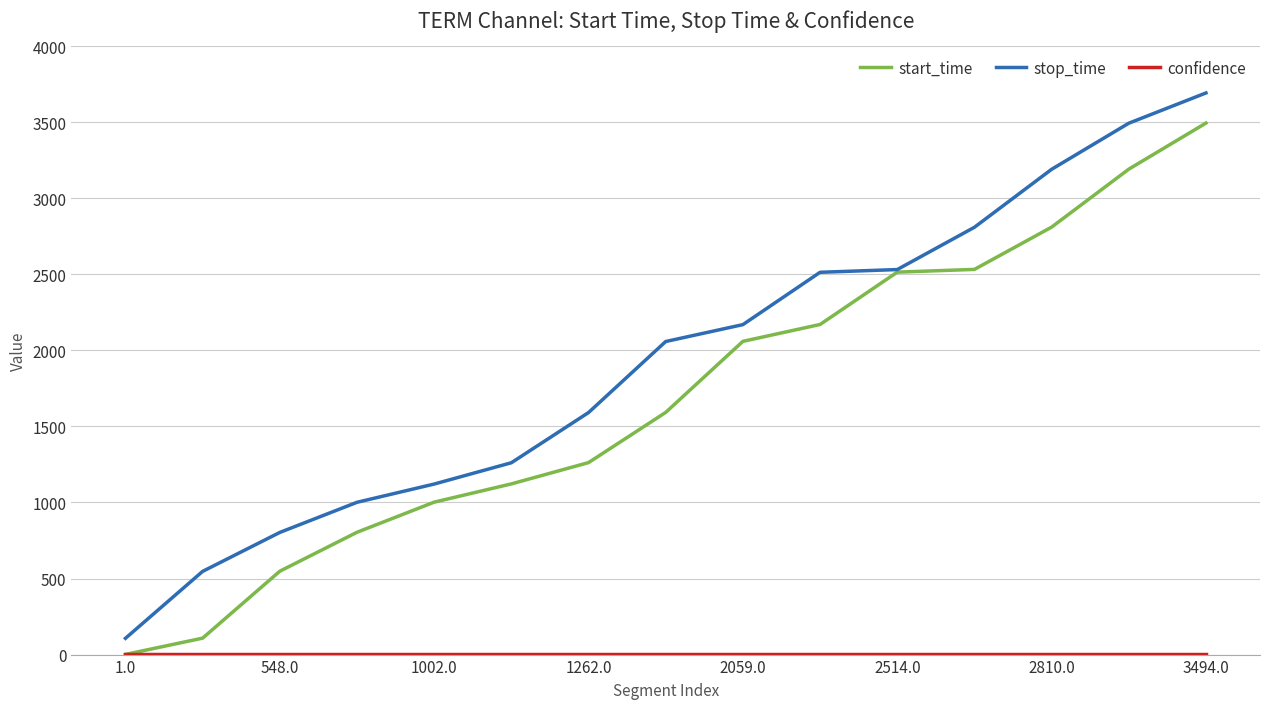

What is the highest value of the stop_time series?

3692